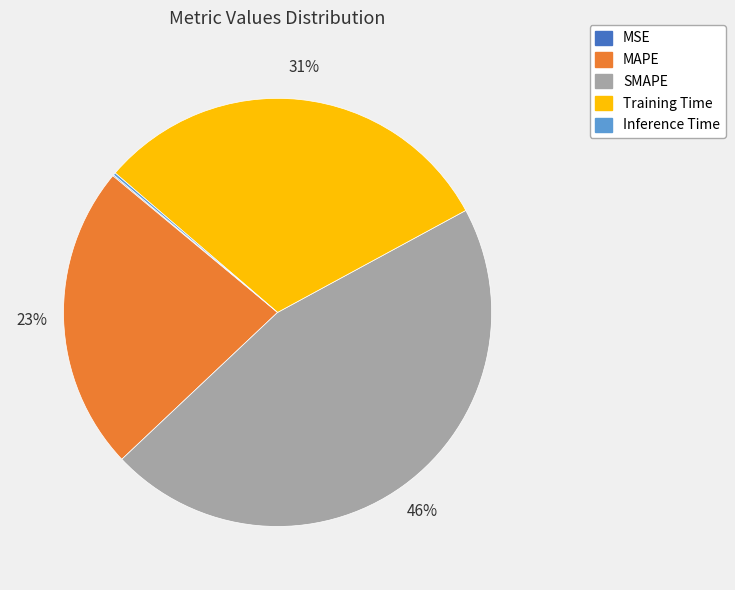

Which category has the biggest portion of the pie?

SMAPE